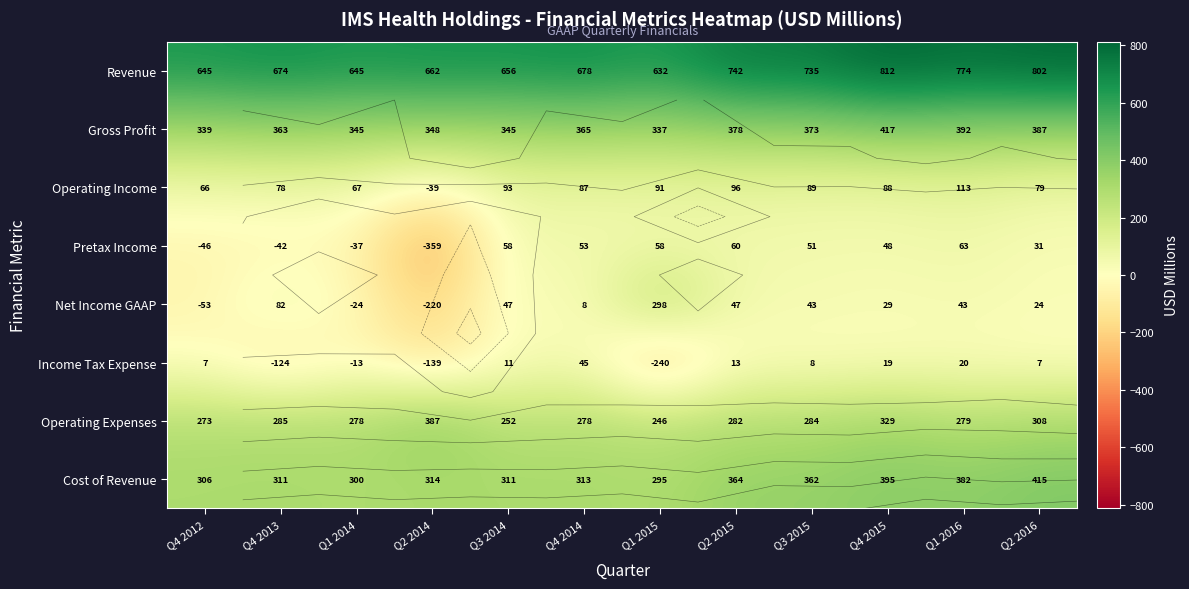

What is the lowest value of the Income Tax Expense series?

-240